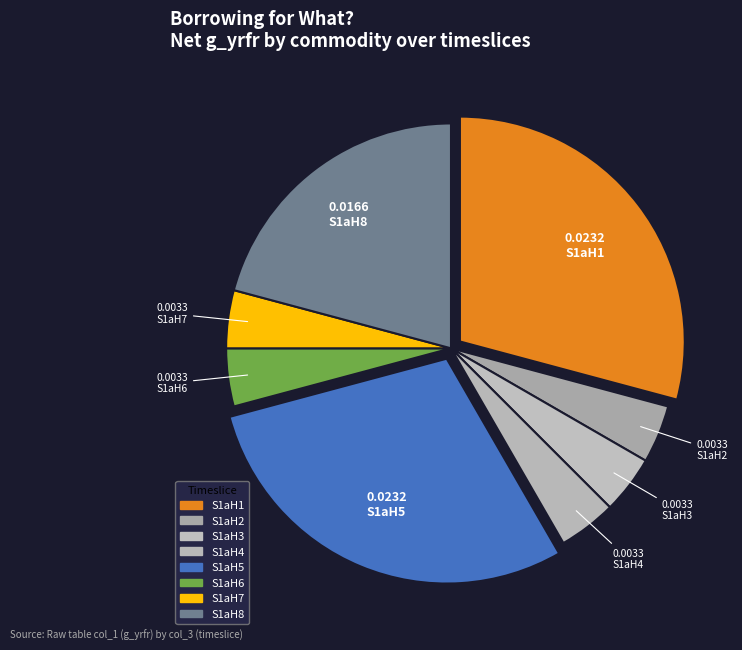

Which slice is the smallest?

elc_roadtransport S1aH2